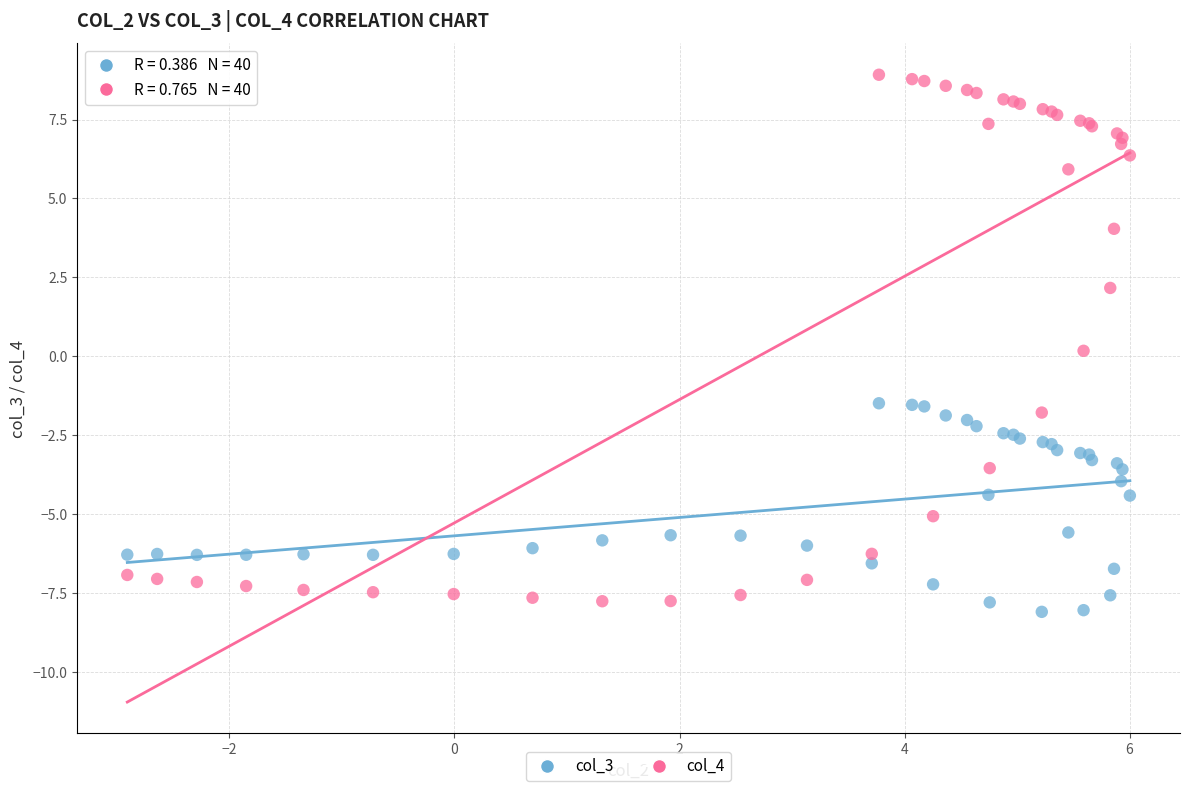

Which series has the widest spread of Y values?

col_4